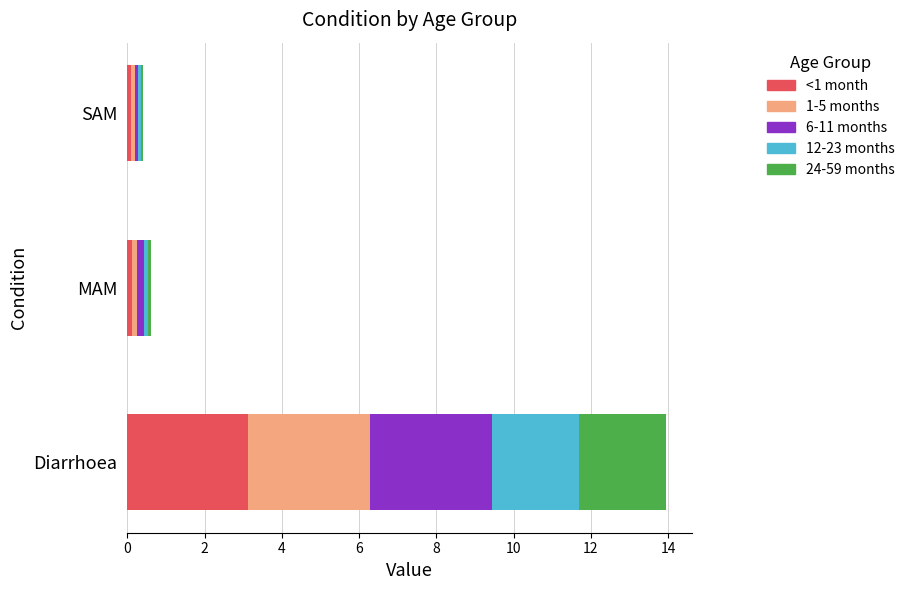

What is the total value across all series at Diarrhoea?

13.9